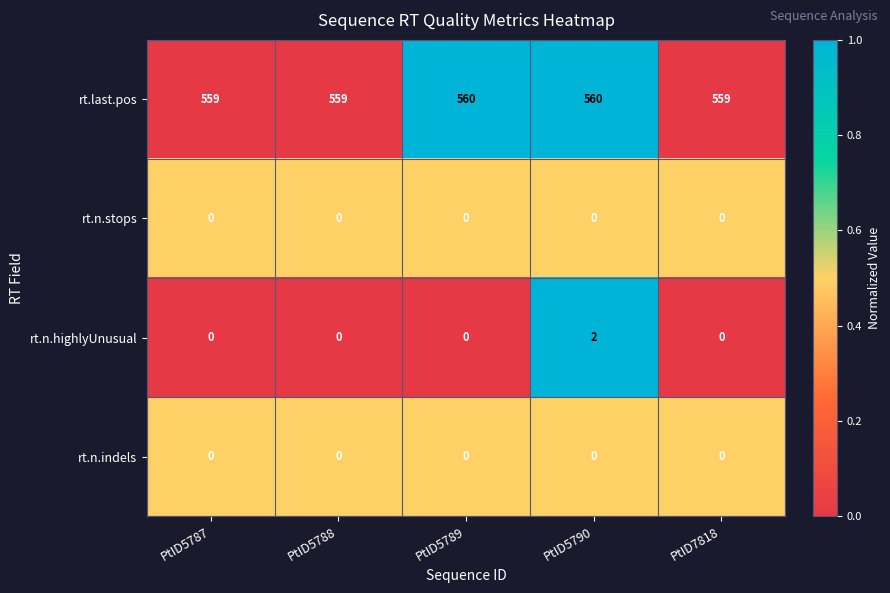

Reading left to right, transcribe all the data shown in this chart.

rt.last.pos: 559	559	560	560	559
rt.n.stops: 0	0	0	0	0
rt.n.highlyUnusual: 0	0	0	2	0
rt.n.indels: 0	0	0	0	0